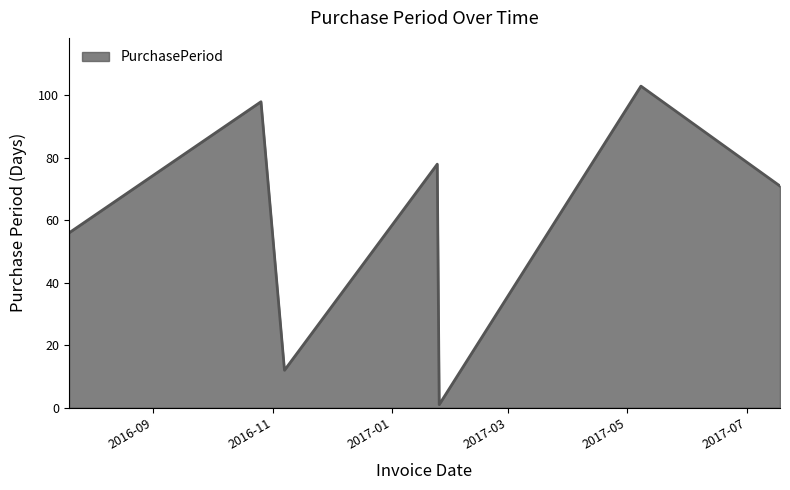

What is the smallest value displayed?

1